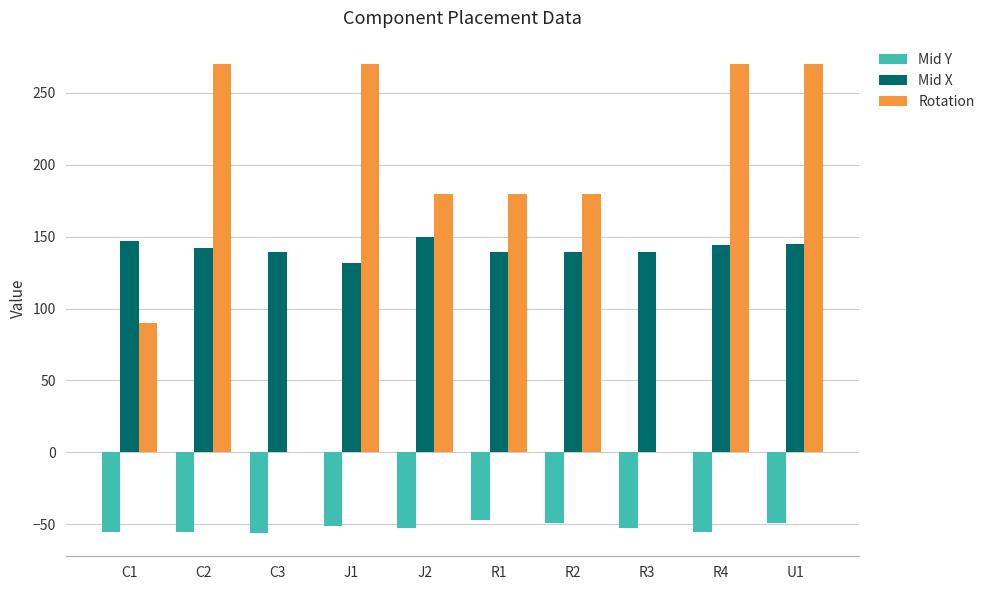

Which series changed the most between C3 and J2?

Rotation